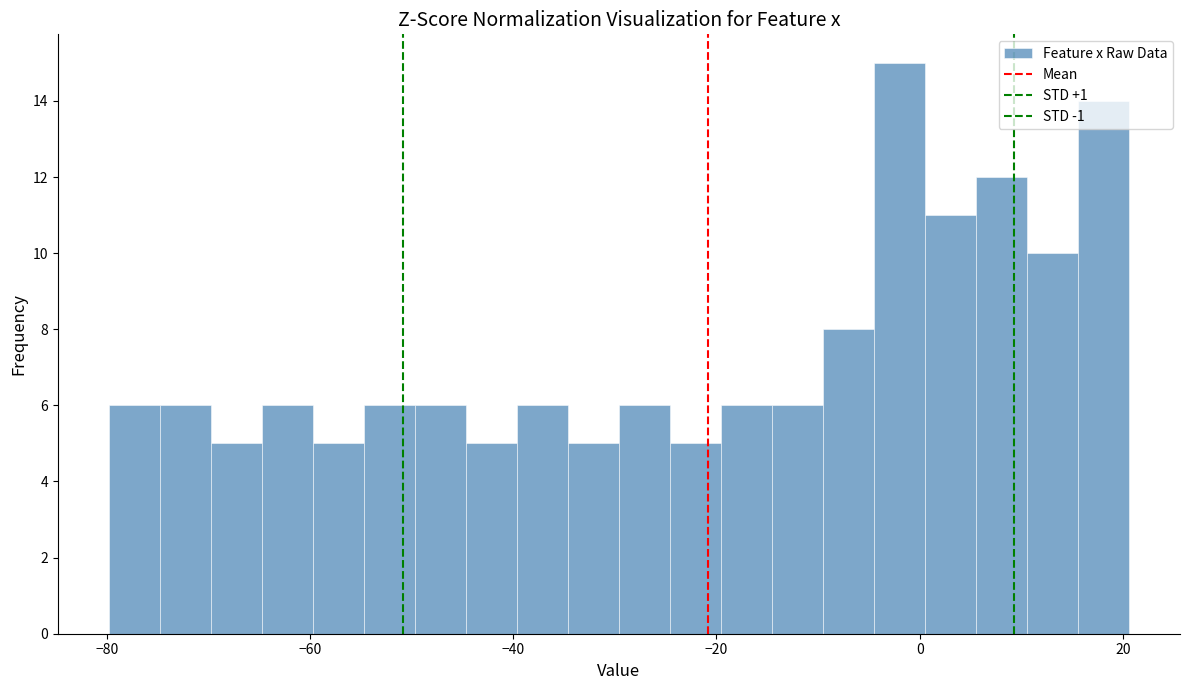

Around what value on the x-axis is the tallest bar? Give the approximate position of its centre, as read against the axis.

-2